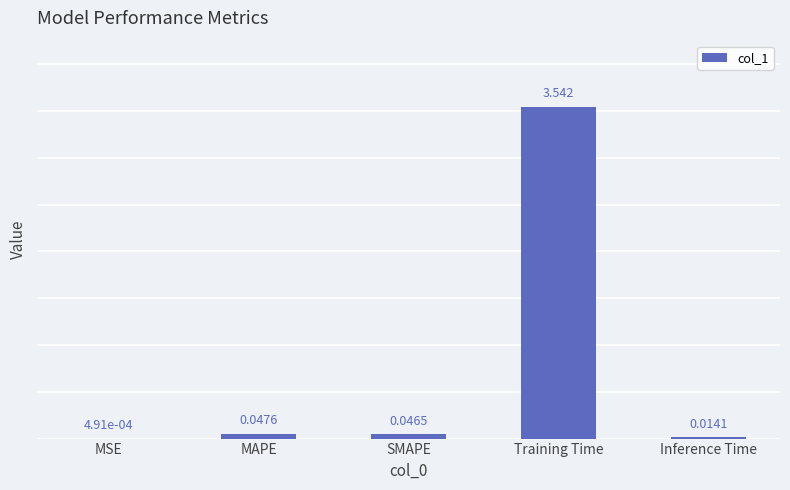

Which has a higher value, Inference Time or Training Time?

Training Time